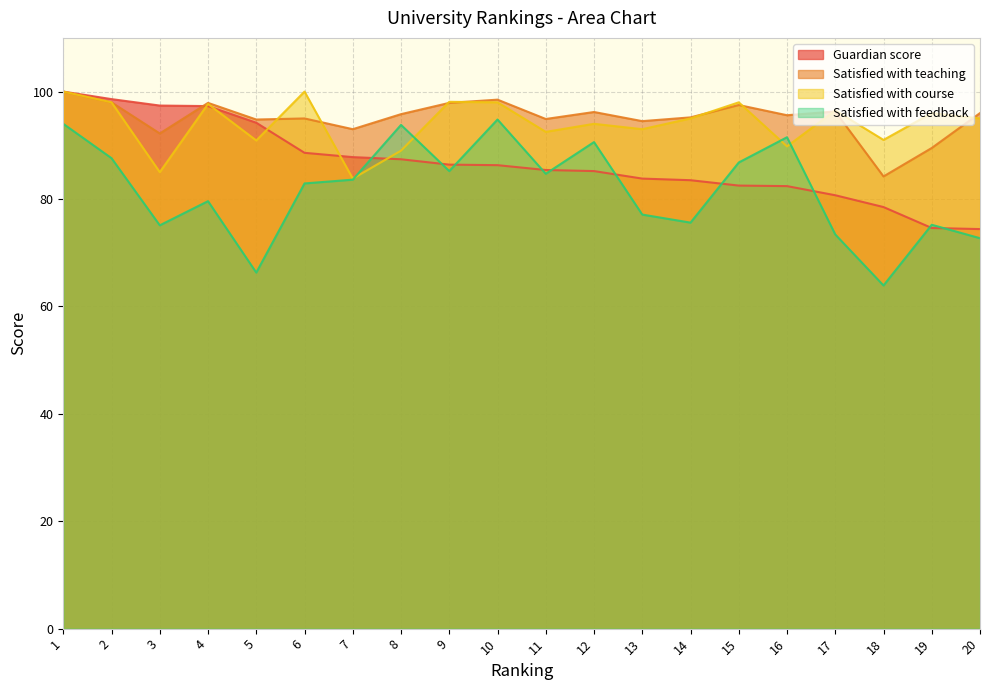

What is the value of the Satisfied with course point at the 20th from the left?

95.0